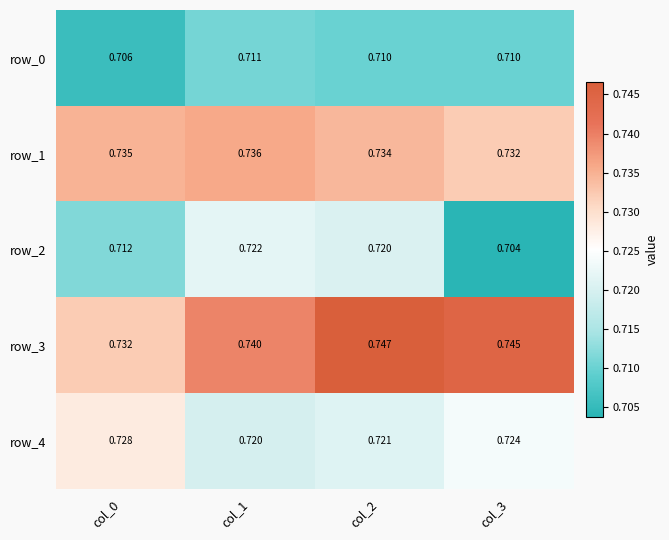

Rank the series at col_0 from highest to lowest value.

row_1, row_3, row_4, row_2, row_0